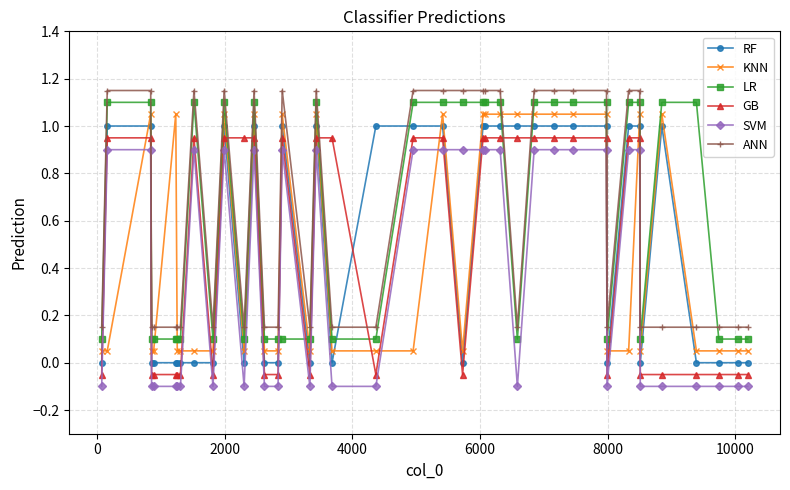

Which series ends up on top after the final intersection of RF and KNN?

KNN